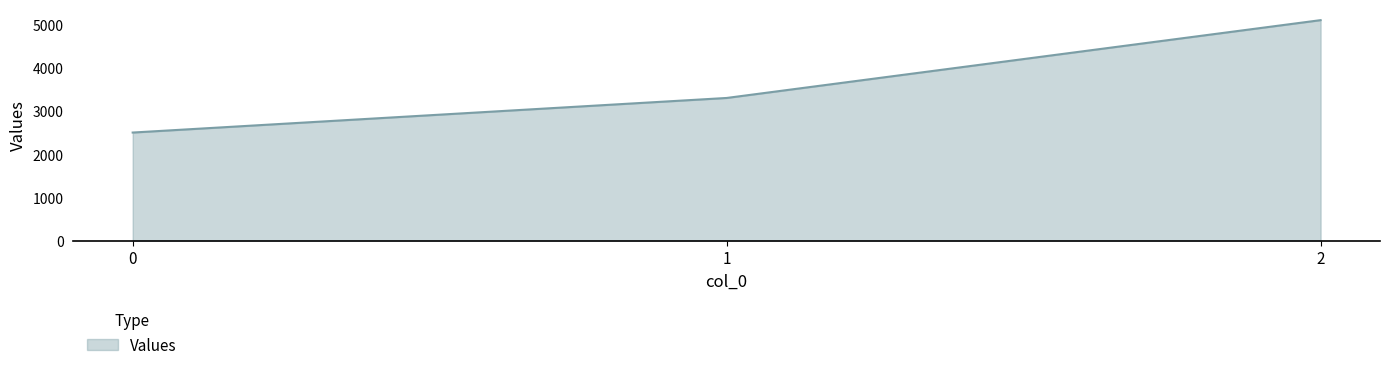

What is the change in value from 1 to 2?

+1800